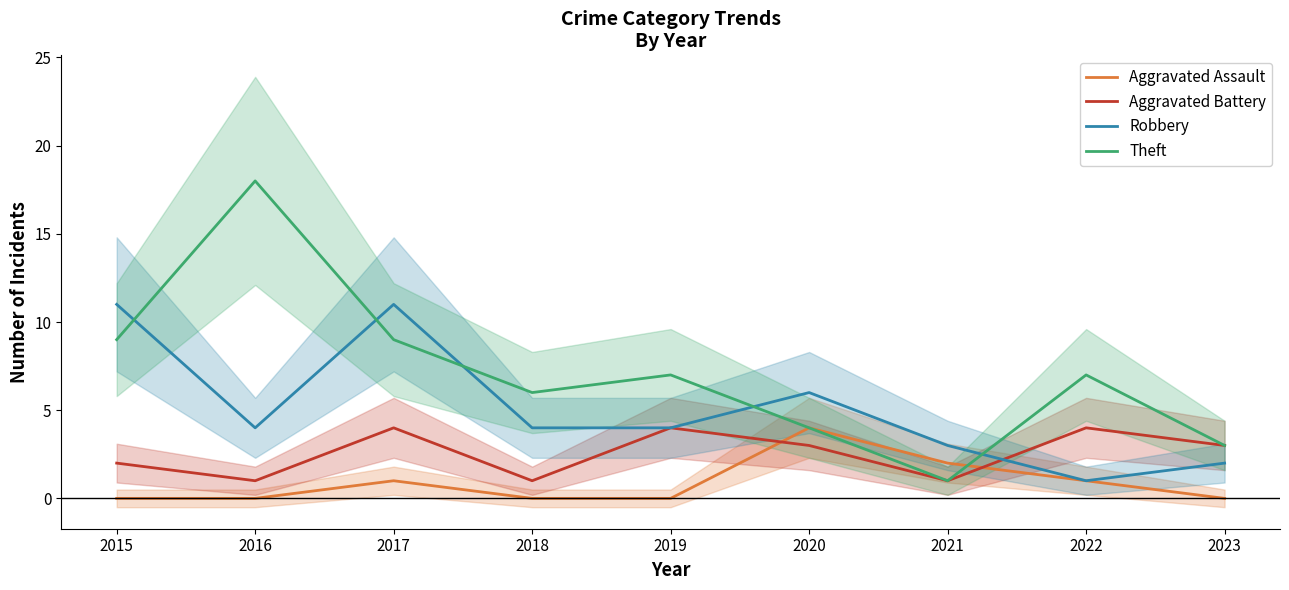

At which label does Theft first exceed 7?

2015